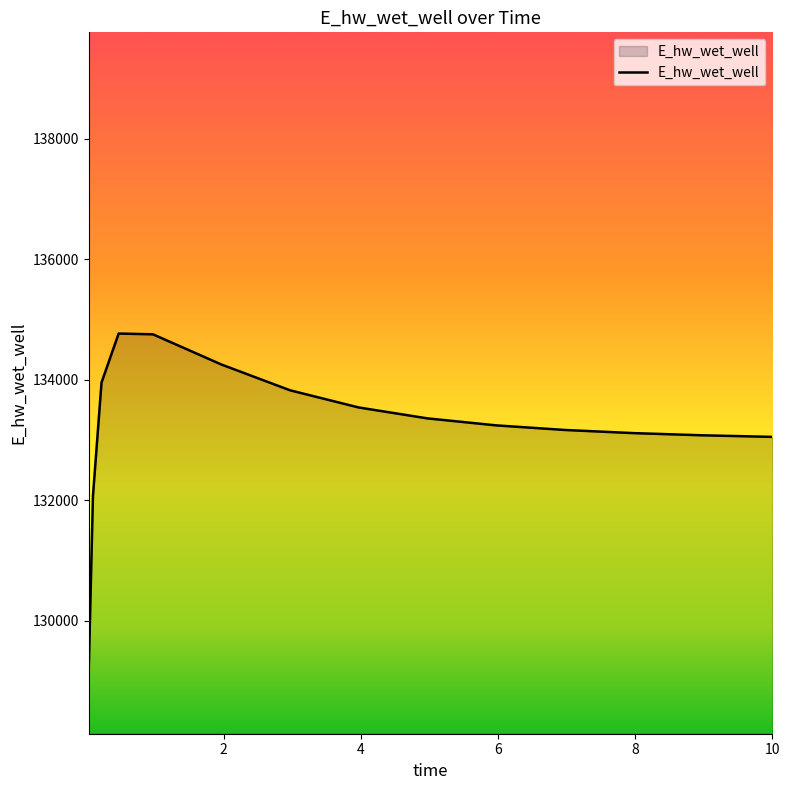

What is the smallest value displayed?

129120.9